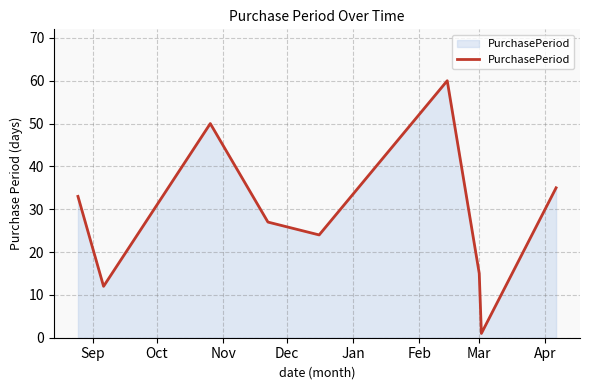

What is the greatest value displayed?

60